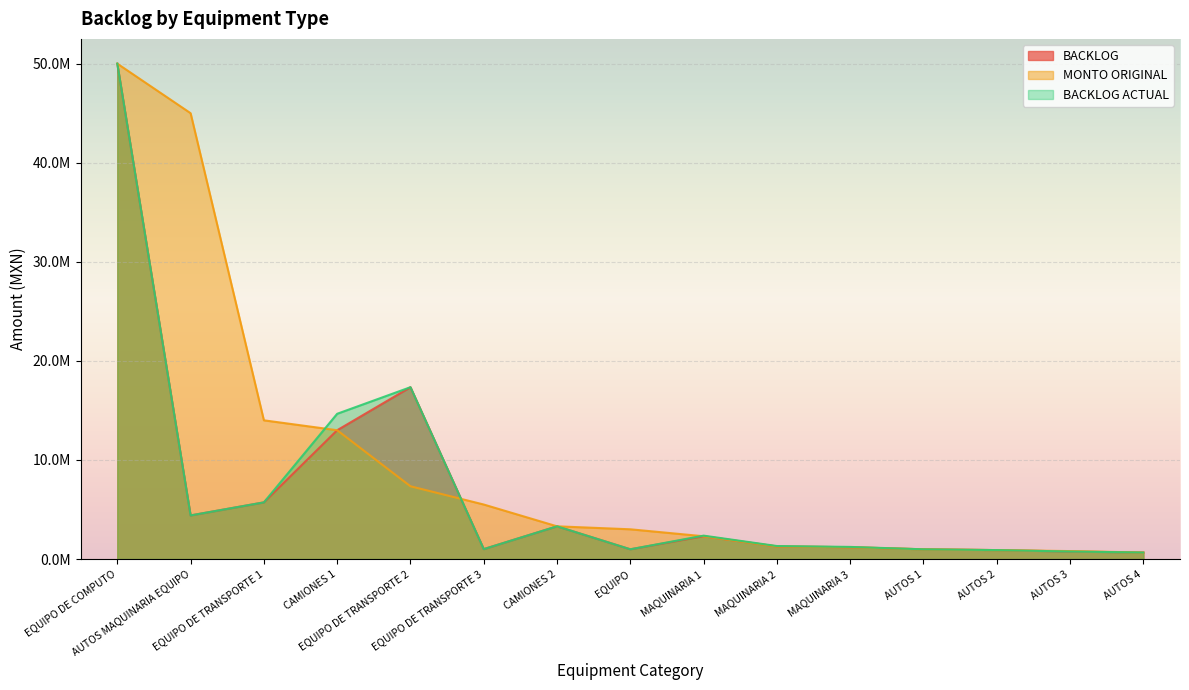

At which label does BACKLOG ACTUAL first exceed 1310591?

EQUIPO DE COMPUTO